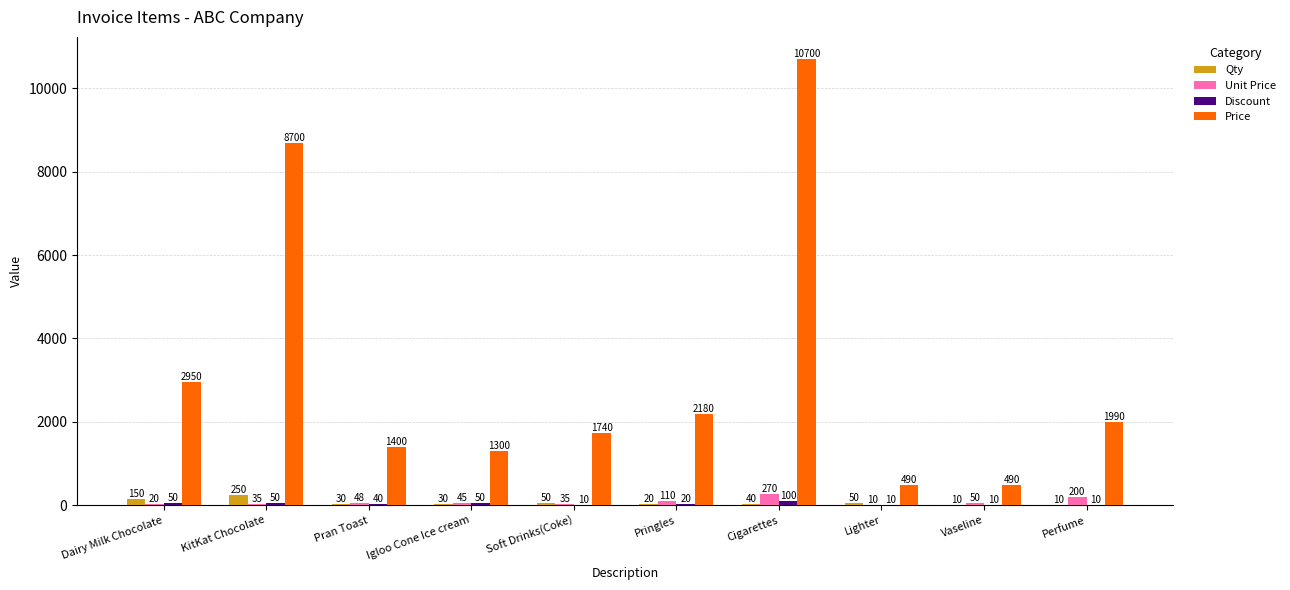

What is the approximate value of Qty at Lighter, to the nearest 10?

50